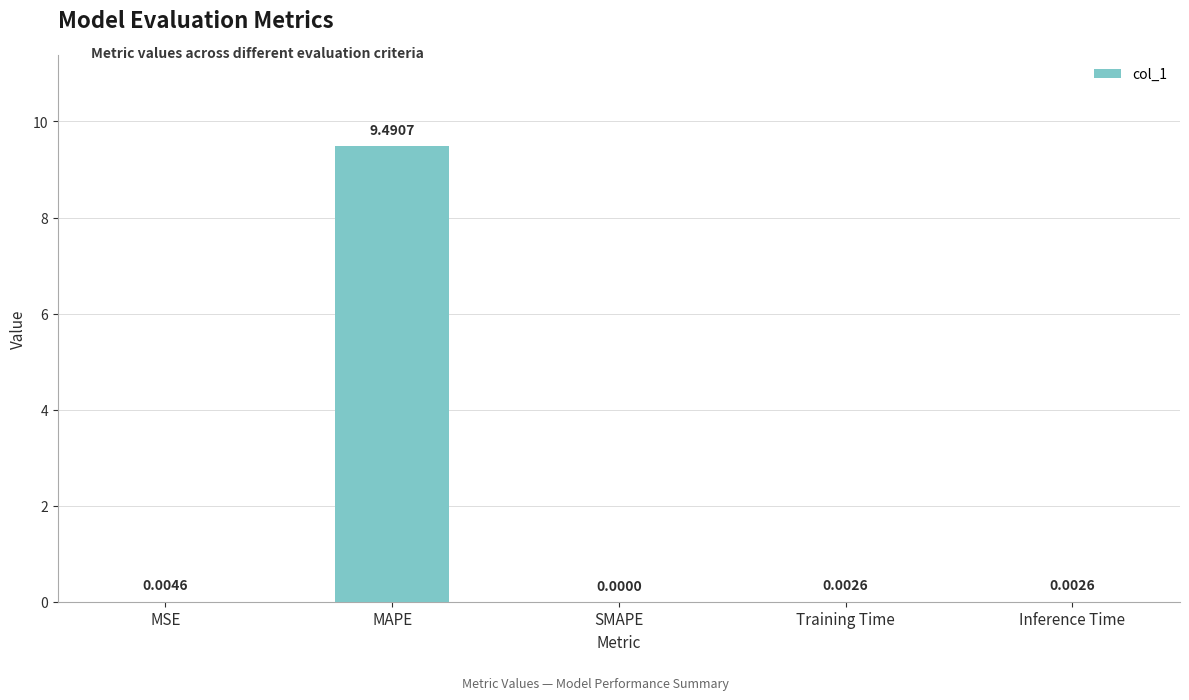

At which category does the chart reach its peak across all series?

MAPE